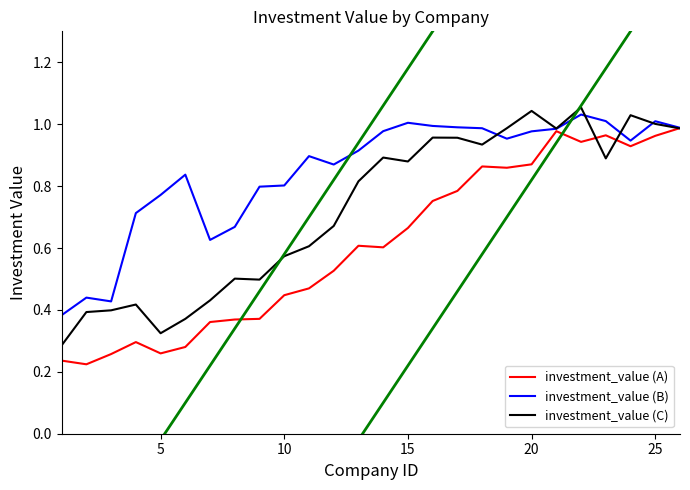

Rank the series by their average value, from highest to lowest.

investment_value (B), investment_value (C), investment_value (A)